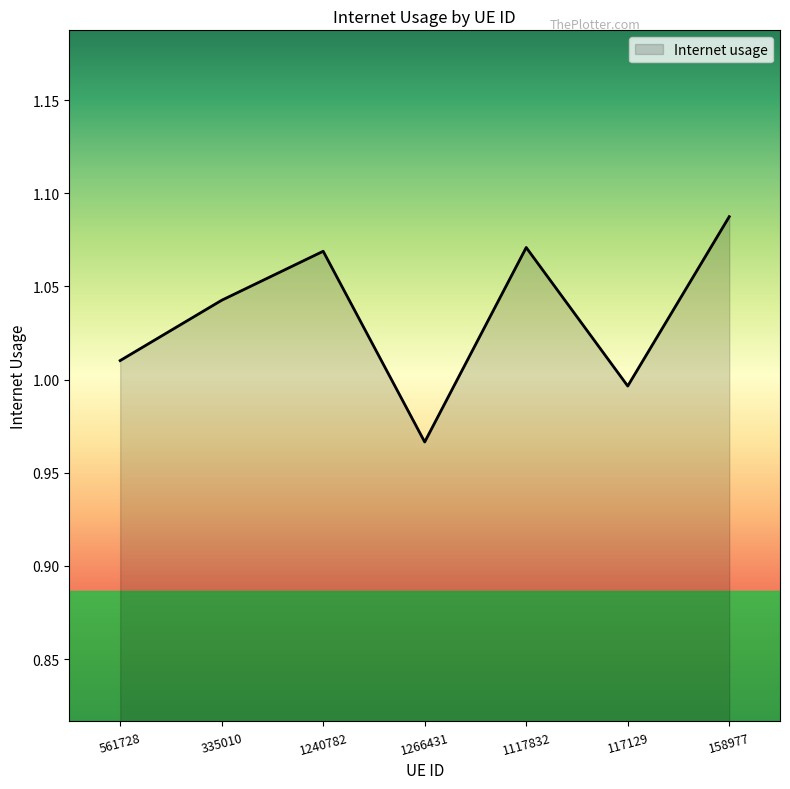

Which category has the highest value across all series?

158977